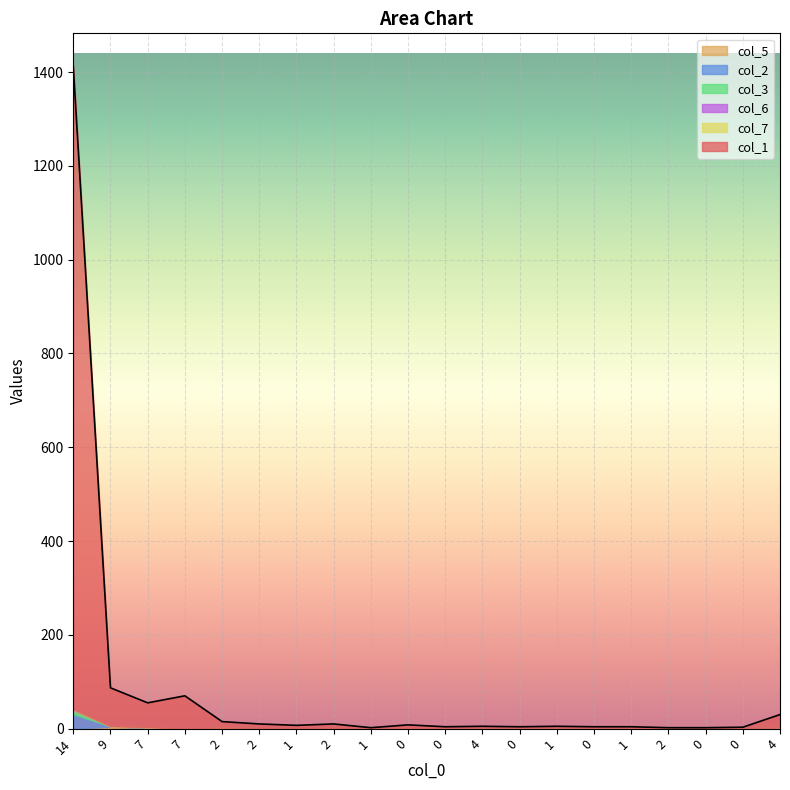

Reading right to left, transcribe all the data shown in this chart.

col_1: 4=28	0=2	0=2	2=1	1=4	0=4	1=5	0=4	4=5	0=4	0=7	1=2	2=9	1=6	2=9	2=13	7=70	7=52	9=82	14=1371
col_5: 4=1	0=0	0=0	2=0	1=0	0=0	1=0	0=0	4=0	0=0	0=0	1=0	2=0	1=0	2=0	2=1	7=0	7=2	9=4	14=0
col_2: 4=1	0=1	0=0	2=1	1=0	0=0	1=0	0=0	4=0	0=0	0=0	1=0	2=1	1=1	2=1	2=1	7=0	7=1	9=1	14=31
col_3: 4=0	0=0	0=0	2=0	1=0	0=0	1=0	0=0	4=0	0=0	0=0	1=0	2=0	1=0	2=0	2=0	7=0	7=0	9=0	14=9
col_6: 4=0	0=0	0=0	2=0	1=0	0=0	1=0	0=0	4=0	0=0	0=1	1=0	2=0	1=0	2=0	2=0	7=0	7=0	9=0	14=0
col_7: 4=0	0=0	0=0	2=0	1=0	0=0	1=0	0=0	4=0	0=0	0=0	1=0	2=0	1=0	2=0	2=0	7=0	7=0	9=0	14=1